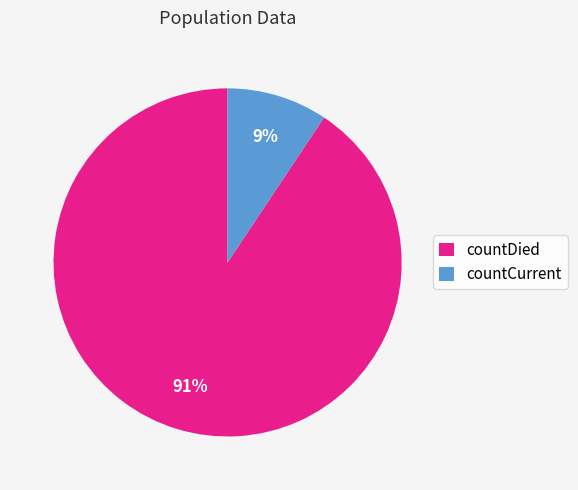

Which has a higher value, countDied or countCurrent?

countDied